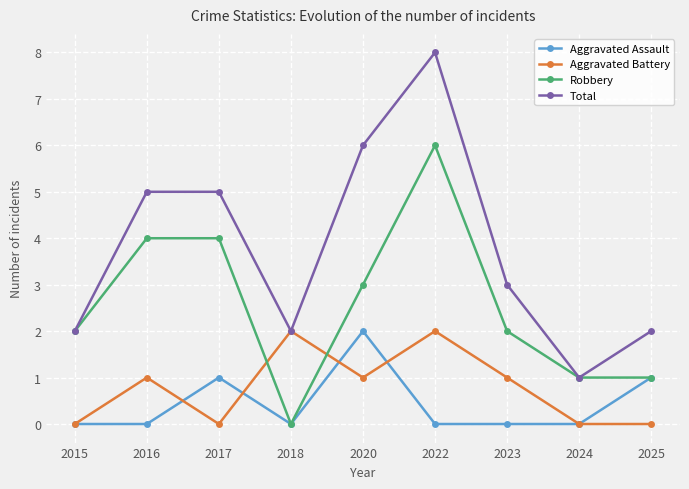

How many data points does each series have?

9